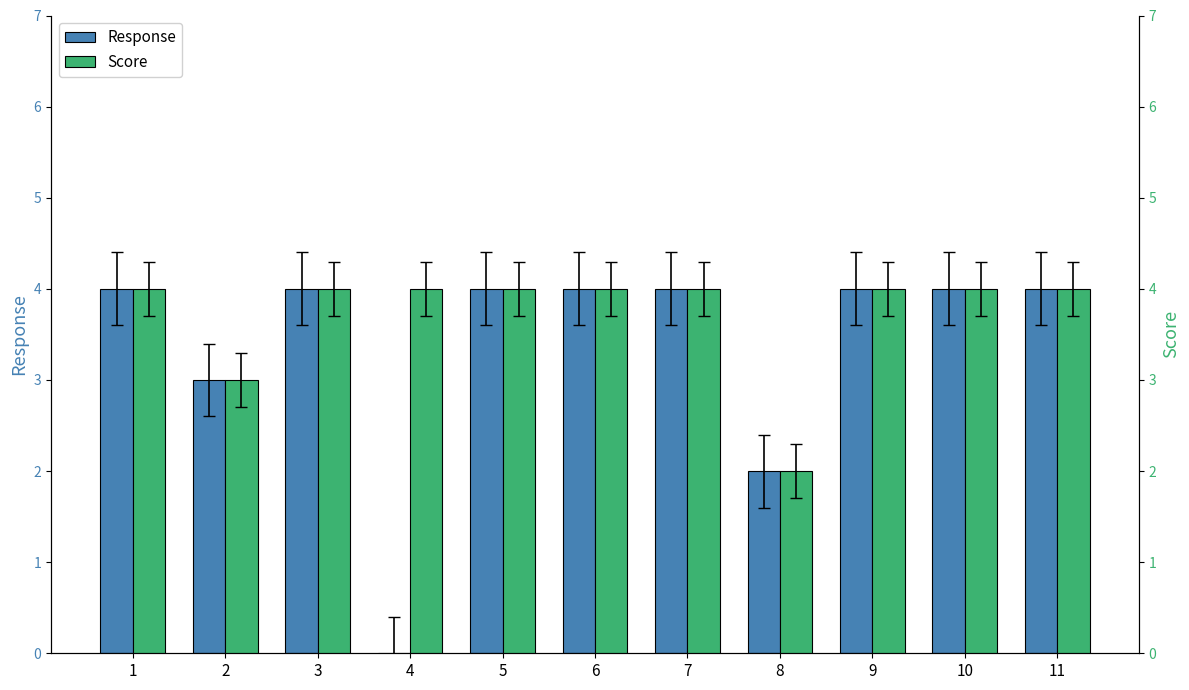

At which label does Response reach its minimum?

4